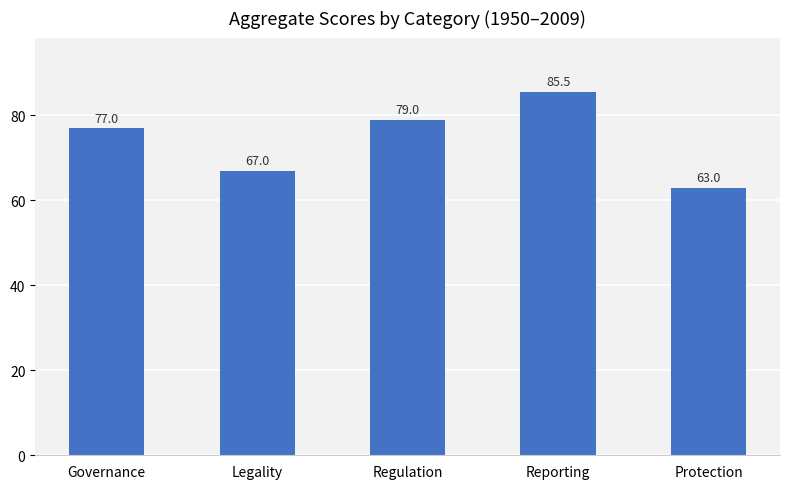

At which category does the chart reach its minimum across all series?

Protection